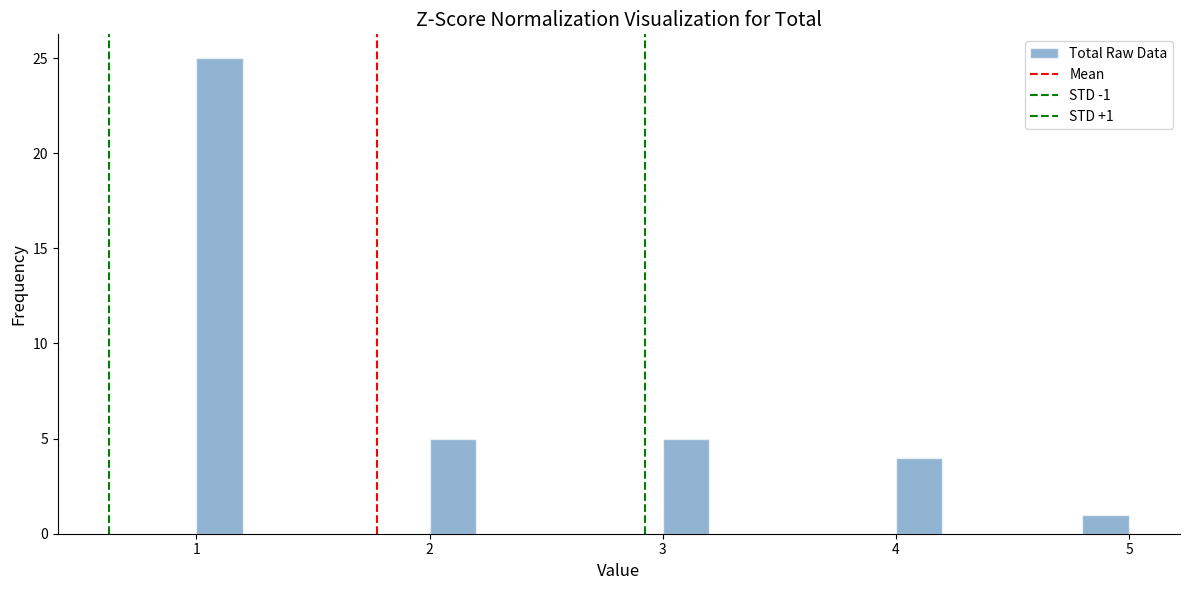

Read against the x-axis, roughly where is the centre of the tallest bar?

1.1